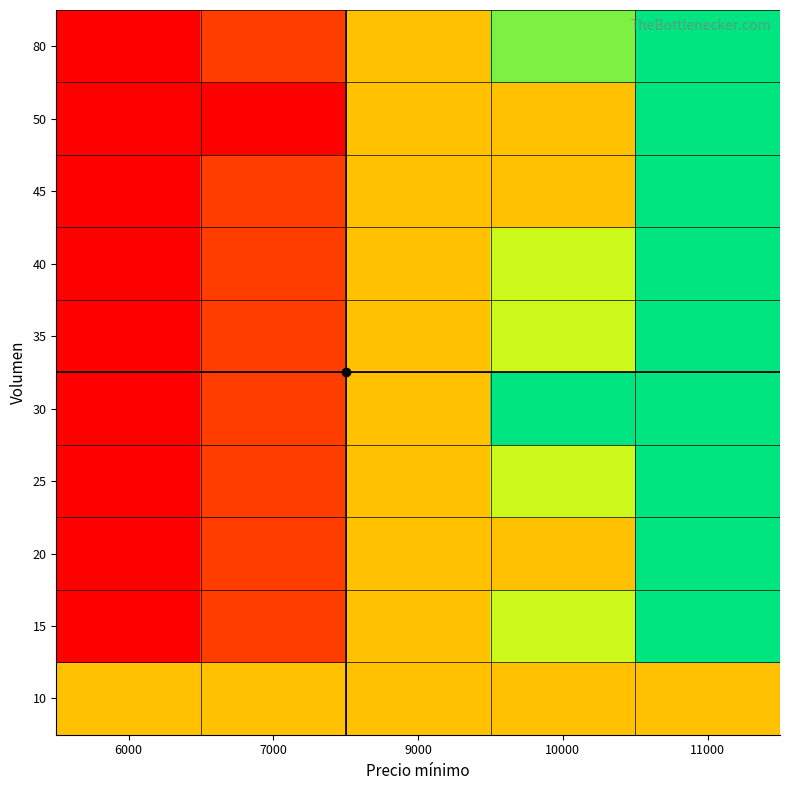

What is the total value across all series at 7000?

71000